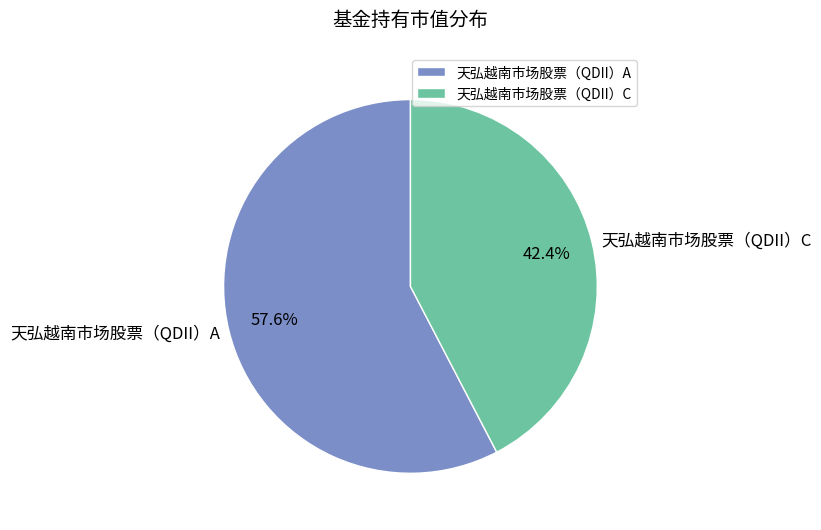

How much of the chart is everything except 天弘越南市场股票（QDII）C?

57.6%